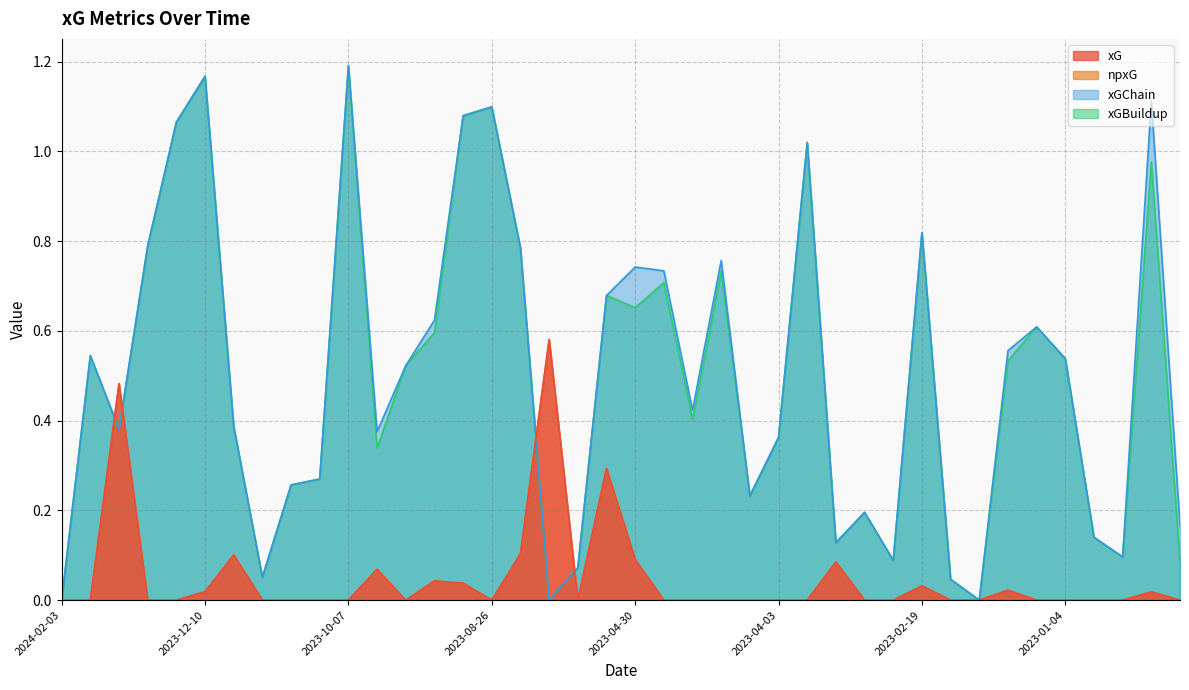

What position from the right is 2023-12-15?

36